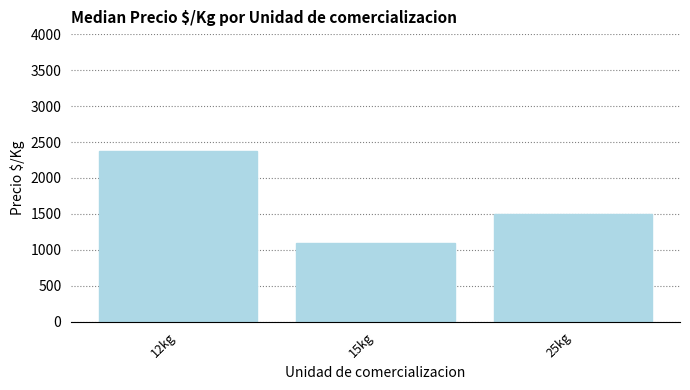

What is the smallest value displayed?

1100